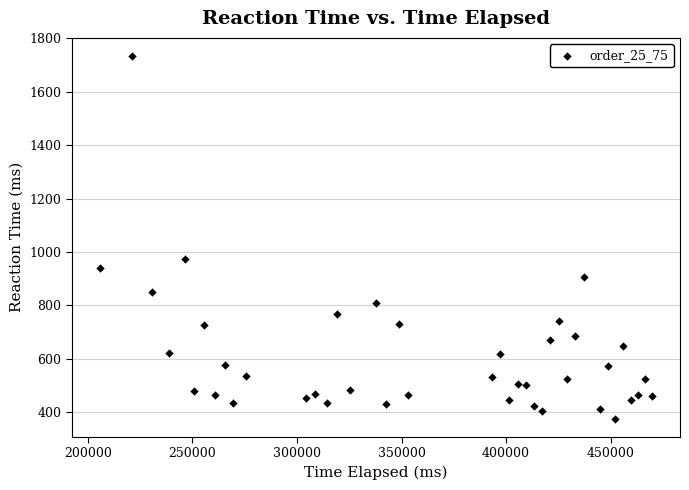

What Y value in the scatter plot is closest to 1055?

972